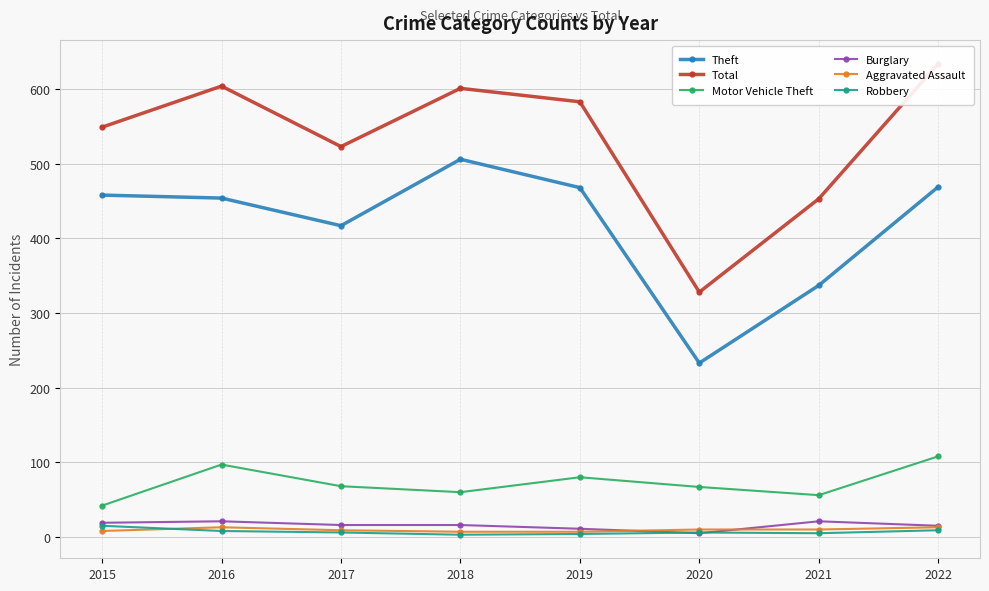

What is the average value of the Motor Vehicle Theft series?

72